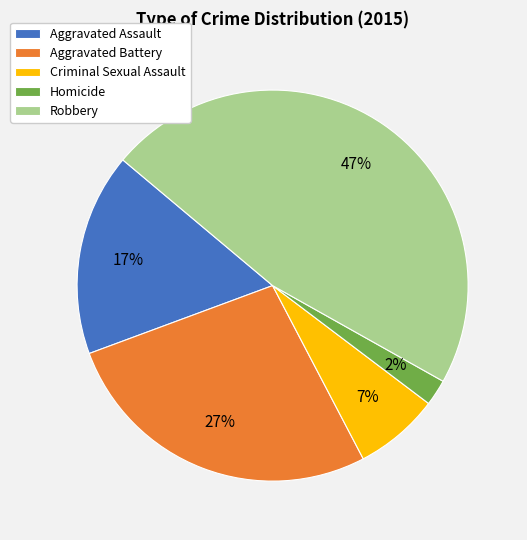

To the nearest percent, what is the difference between the largest and smallest slice percentages?

45%